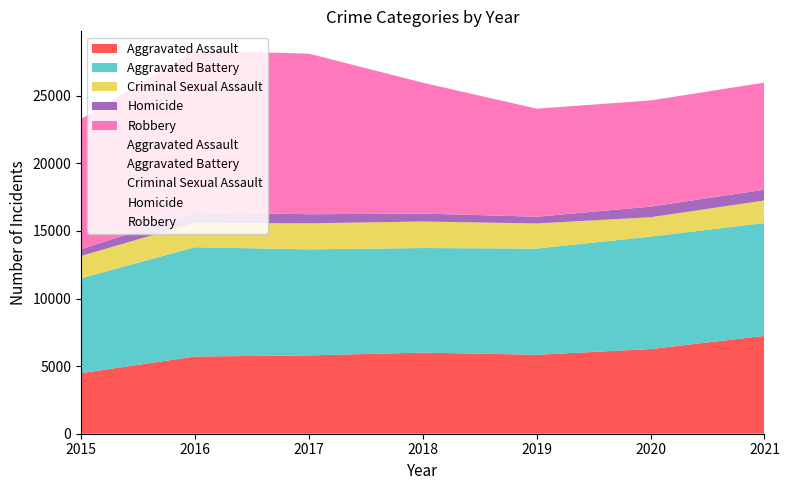

Is the value of Homicide at 2018 greater than the value of Criminal Sexual Assault at 2016?

No